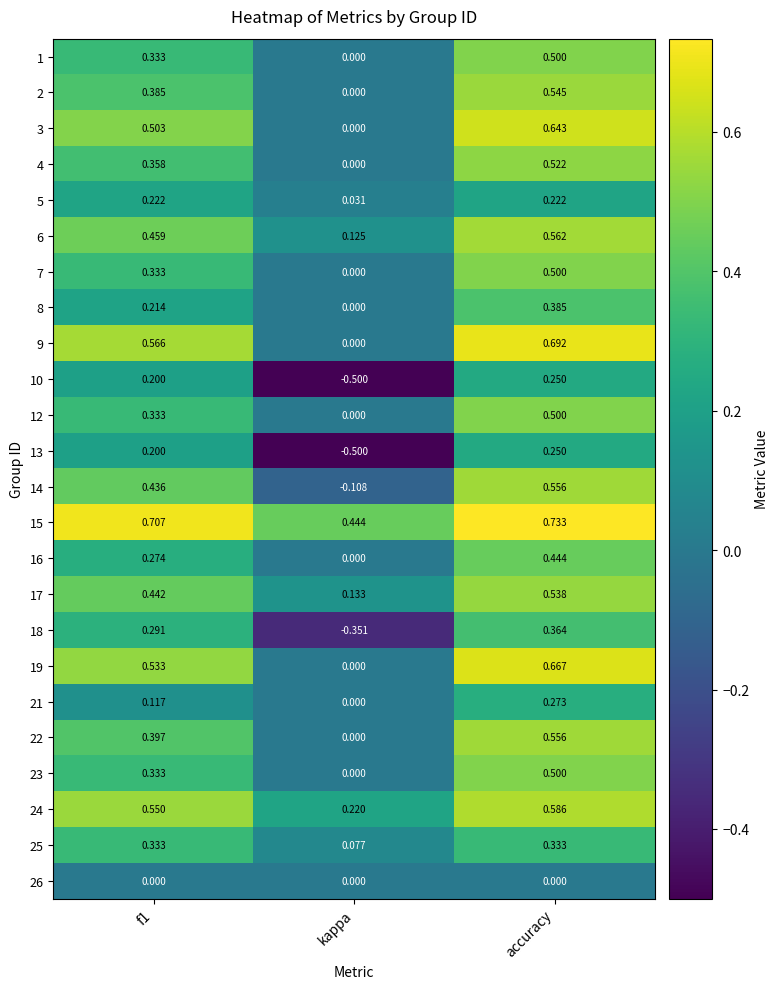

At which label is 24 closest to 0?

kappa